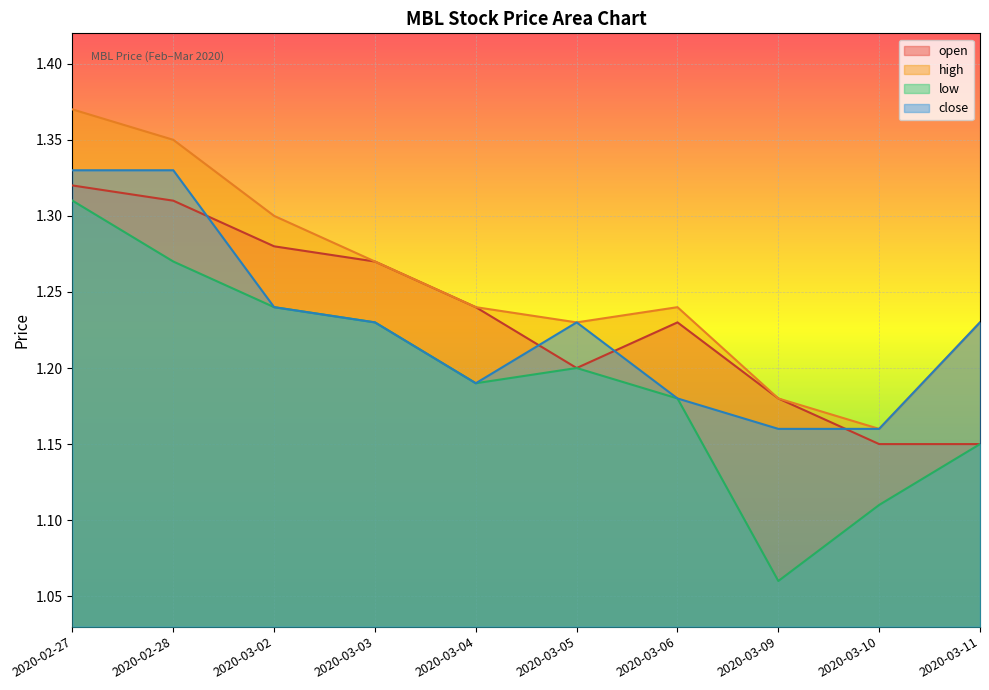

Is the value of high at 2020-03-11 greater than the value of low at 2020-03-11?

Yes